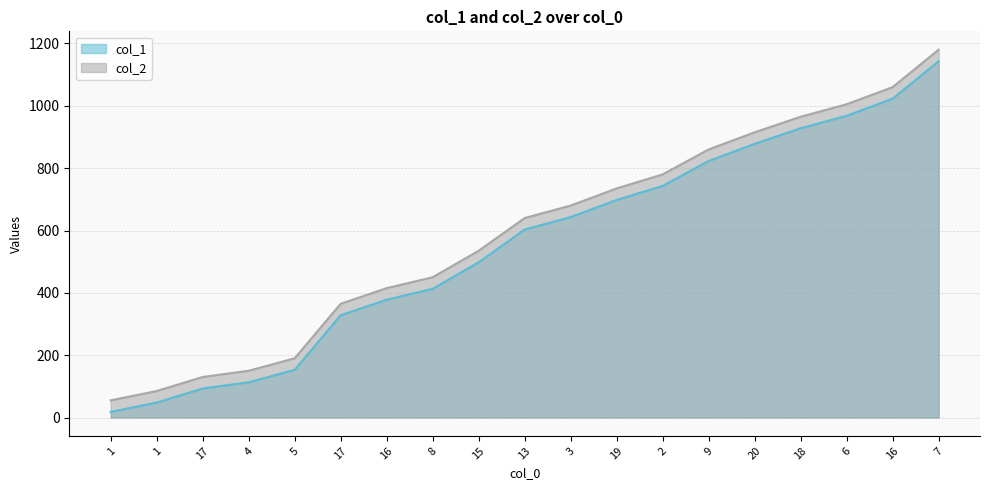

List the labels in order of col_2 value, largest first.

7, 16, 6, 18, 20, 9, 2, 19, 3, 13, 15, 8, 16, 17, 5, 4, 17, 1, 1